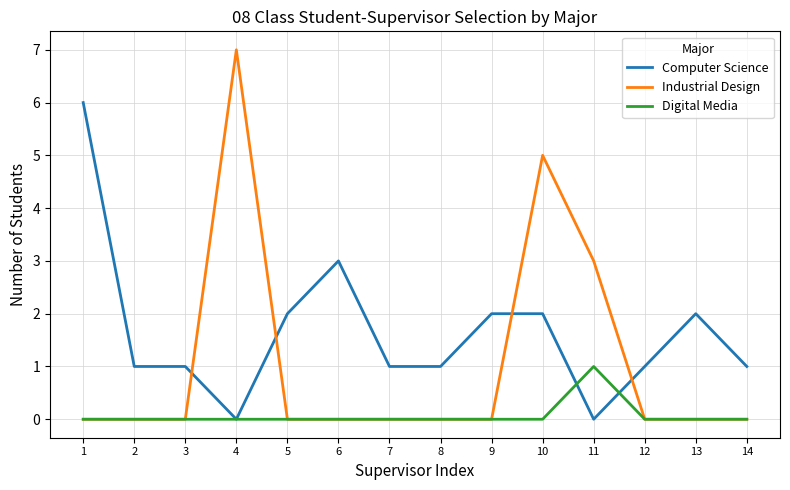

Which label corresponds to the largest value in the chart?

4